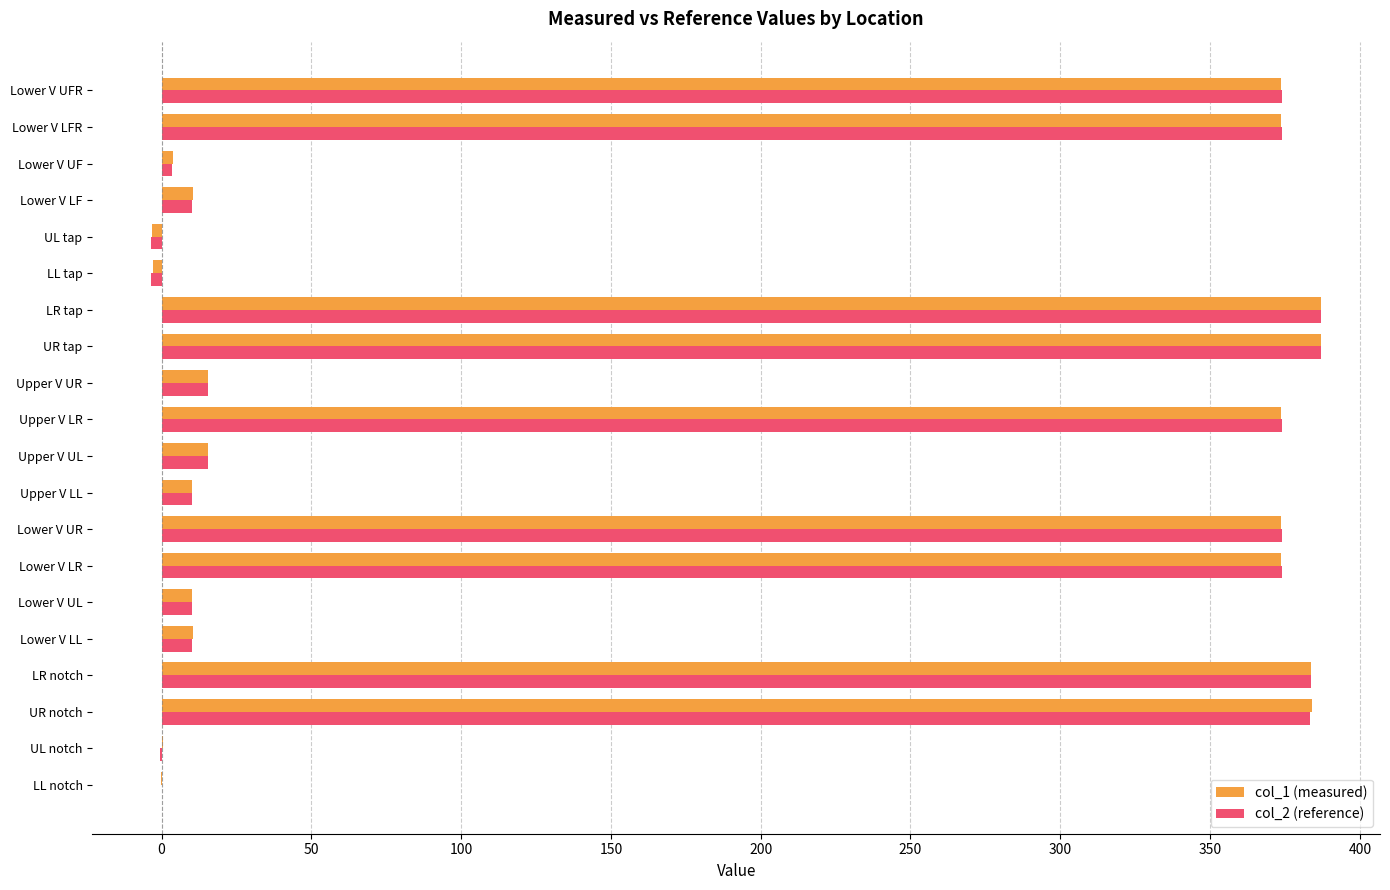

What are all the series names shown in the legend?

col_1 (measured), col_2 (reference)